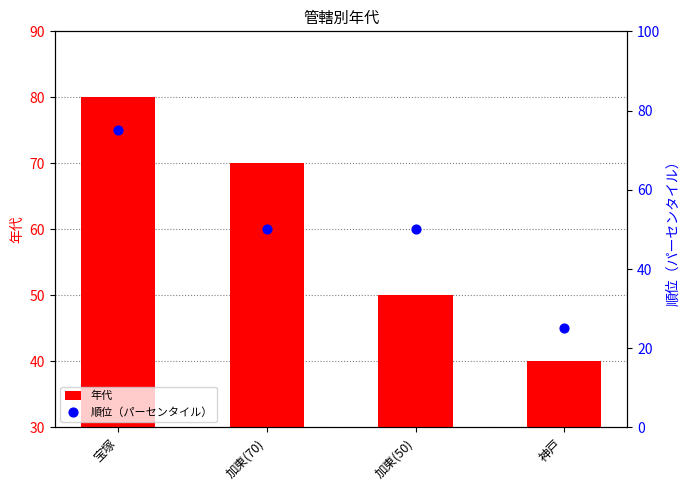

Which series contains the highest Y value?

年代